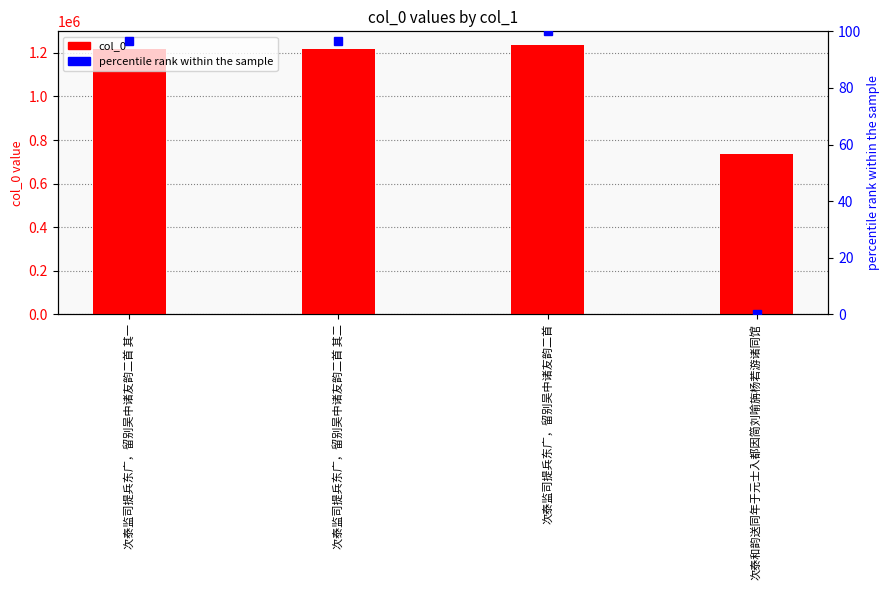

Which series has the widest spread of values?

col_0